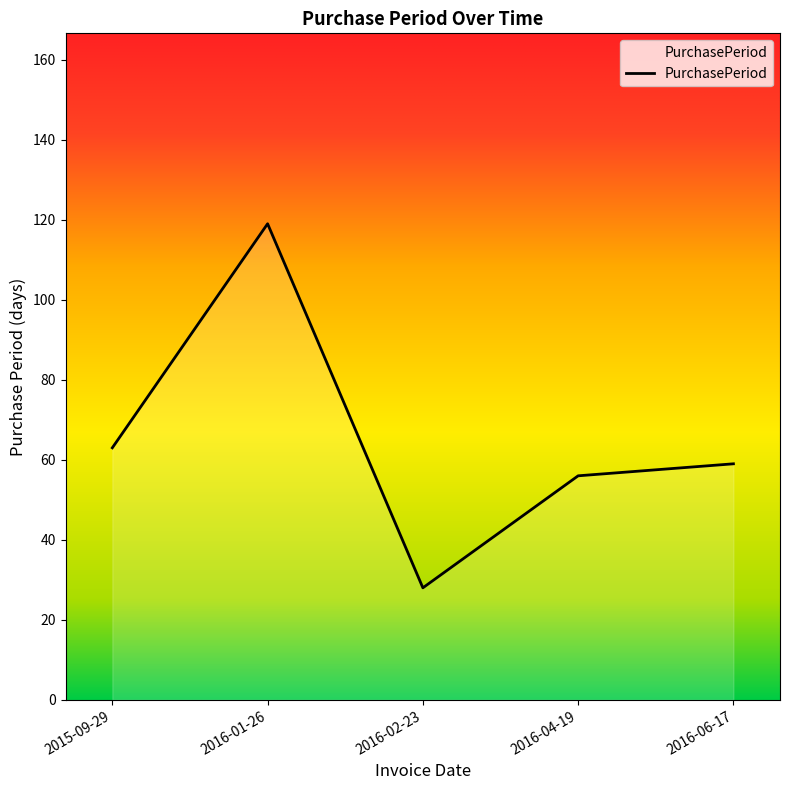

How many categories are shown in the chart?

5